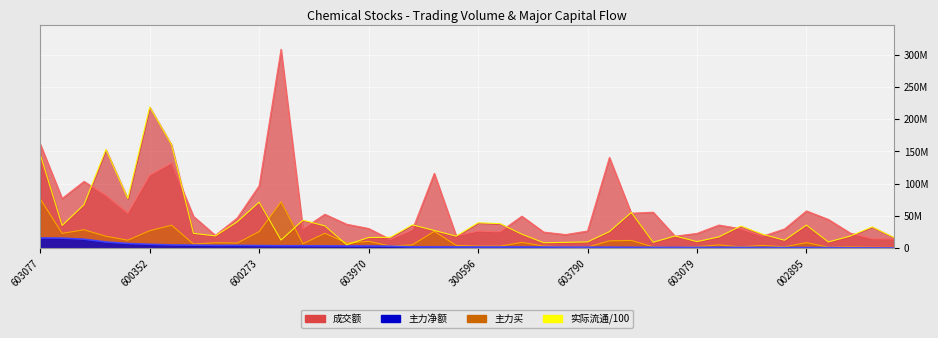

What are all the series names shown in the legend?

成交额, 实际流通, 主力净额, 主力买